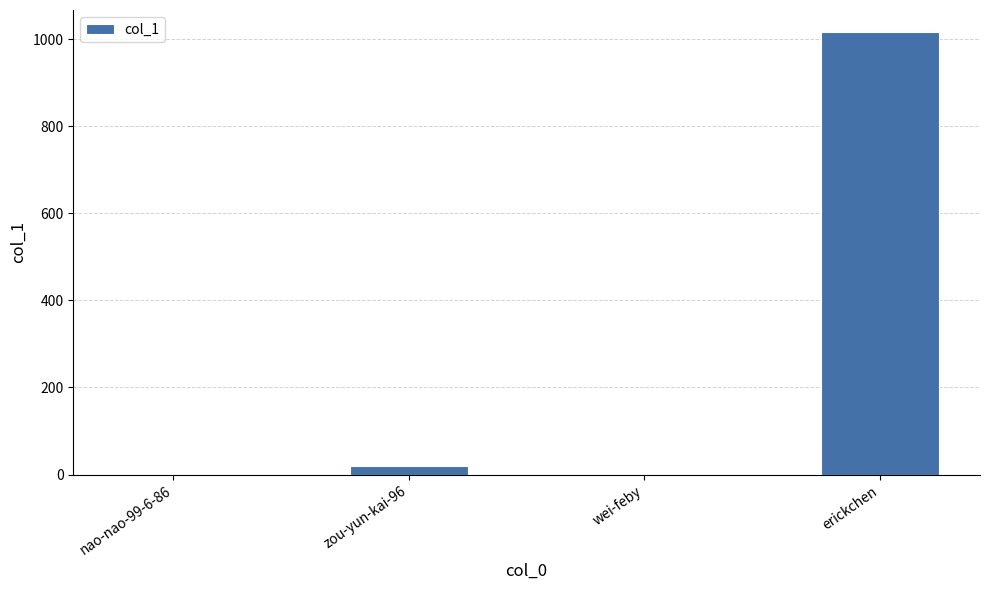

Are the bars horizontal?

No